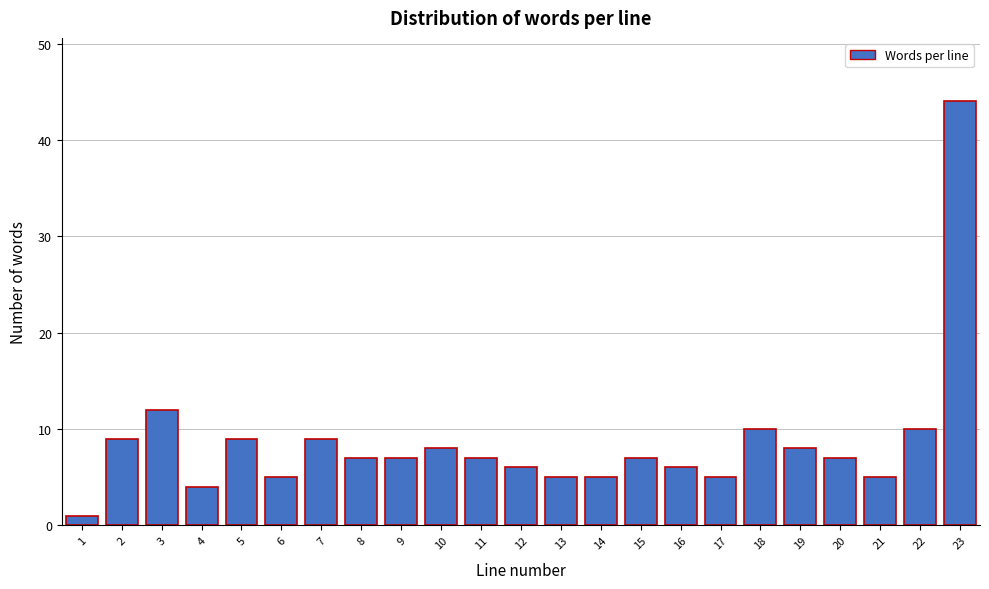

Reading right to left, list all the values displayed in this chart.

44	10	5	7	8	10	5	6	7	5	5	6	7	8	7	7	9	5	9	4	12	9	1